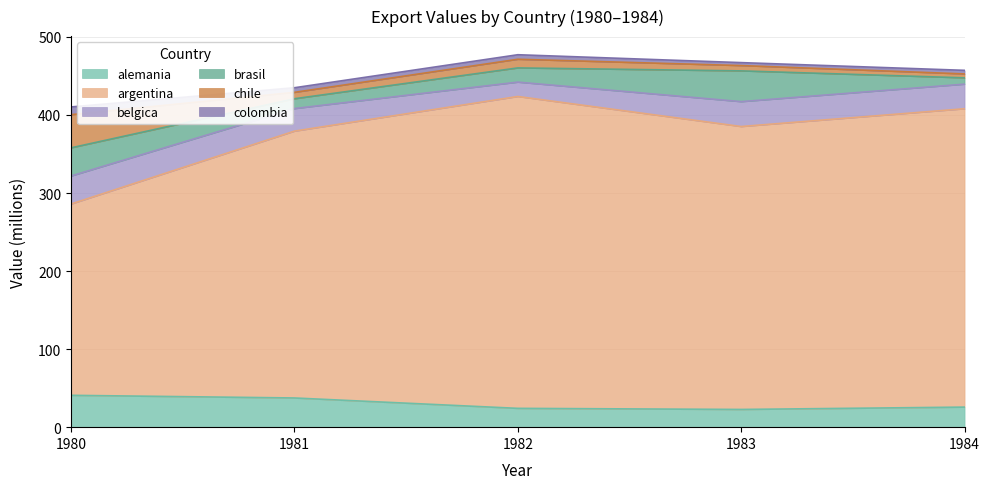

Which series has the largest total across all categories?

argentina